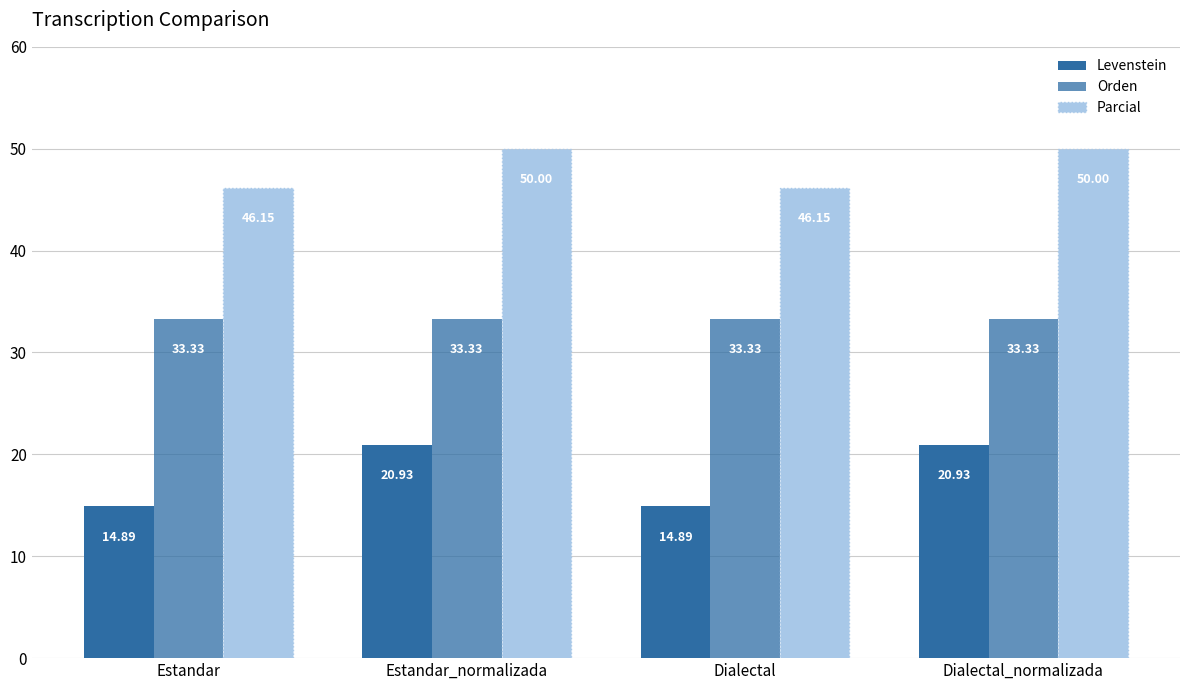

Reading right to left, transcribe all the data shown in this chart.

Levenstein: 20.9	14.9	20.9	14.9
Orden: 33.3	33.3	33.3	33.3
Parcial: 50.0	46.2	50.0	46.2